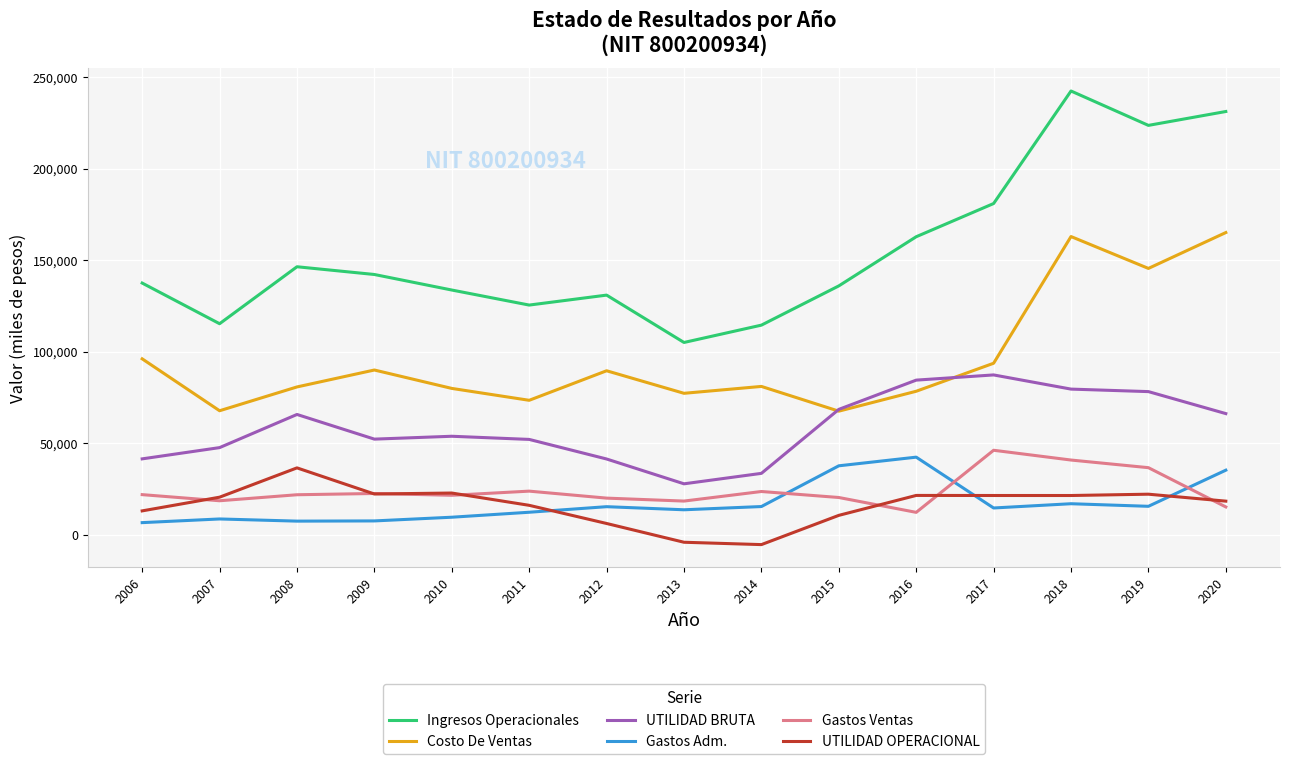

True or false: UTILIDAD OPERACIONAL and Ingresos Operacionales cross at least once.

False